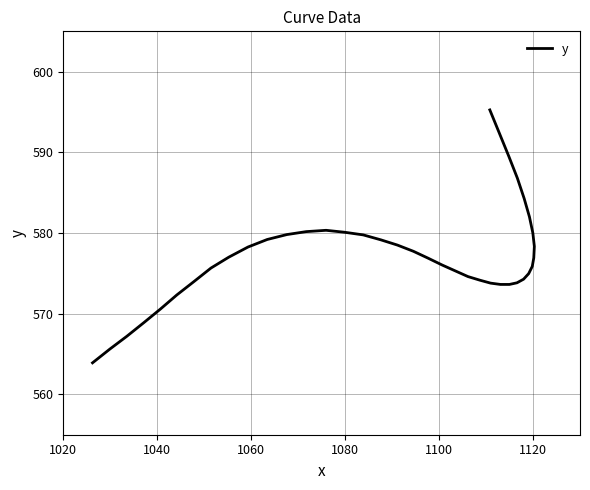

Reading right to left, list all the values displayed in this chart.

595.3	592.3	589.5	586.8	584.3	582.0	580.0	578.3	576.9	575.9	575.0	574.3	573.8	573.6	573.6	573.8	574.2	574.6	575.3	576.0	576.9	577.7	578.5	579.2	579.8	580.1	580.3	580.2	579.8	579.2	578.3	577.0	575.7	574.0	572.3	570.6	568.9	567.2	565.6	563.9